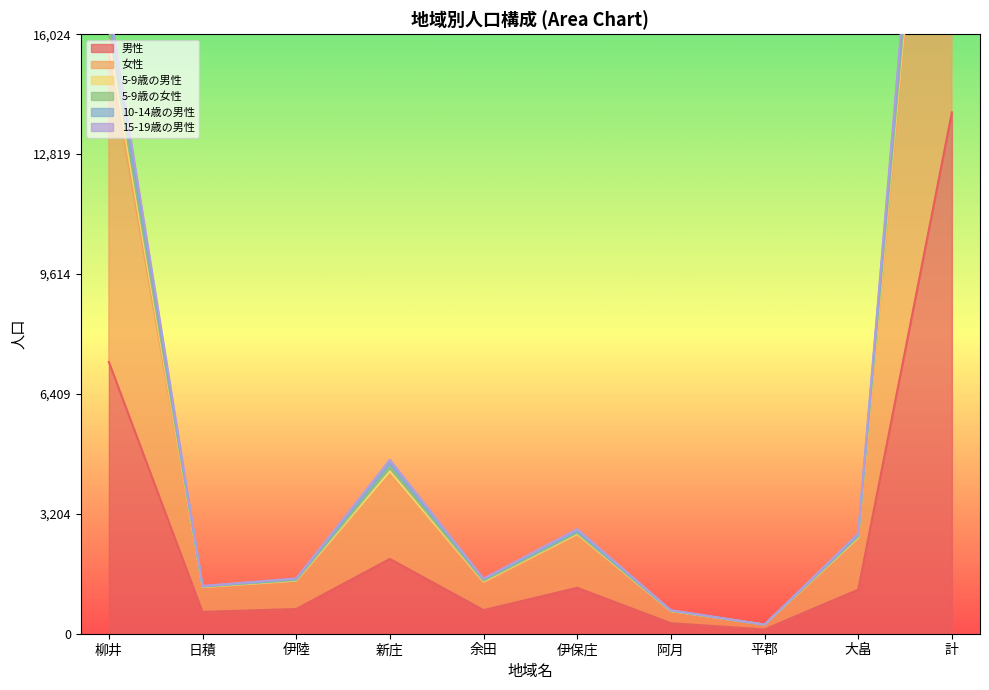

Is it true that 男性 equals 13934 at 計?

True